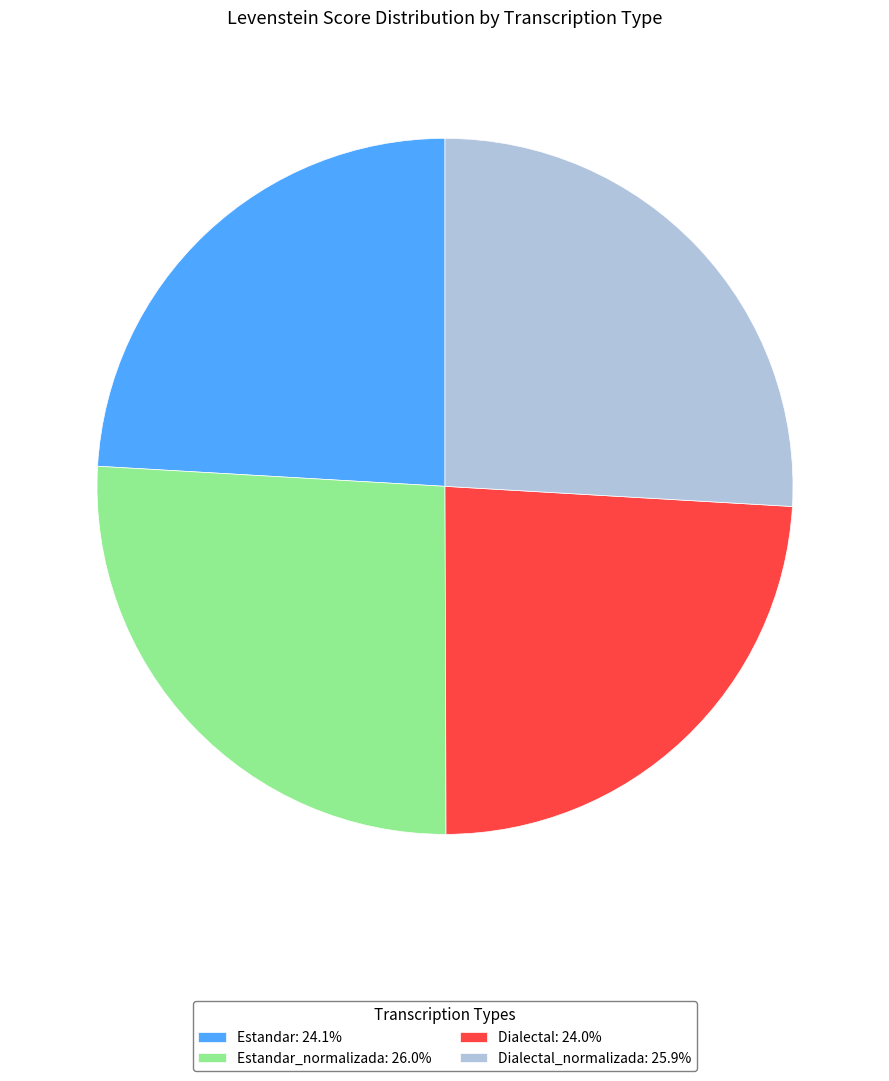

Do Estandar_normalizada: 26.0% and Dialectal_normalizada: 25.9% together represent more than half of the pie?

Yes